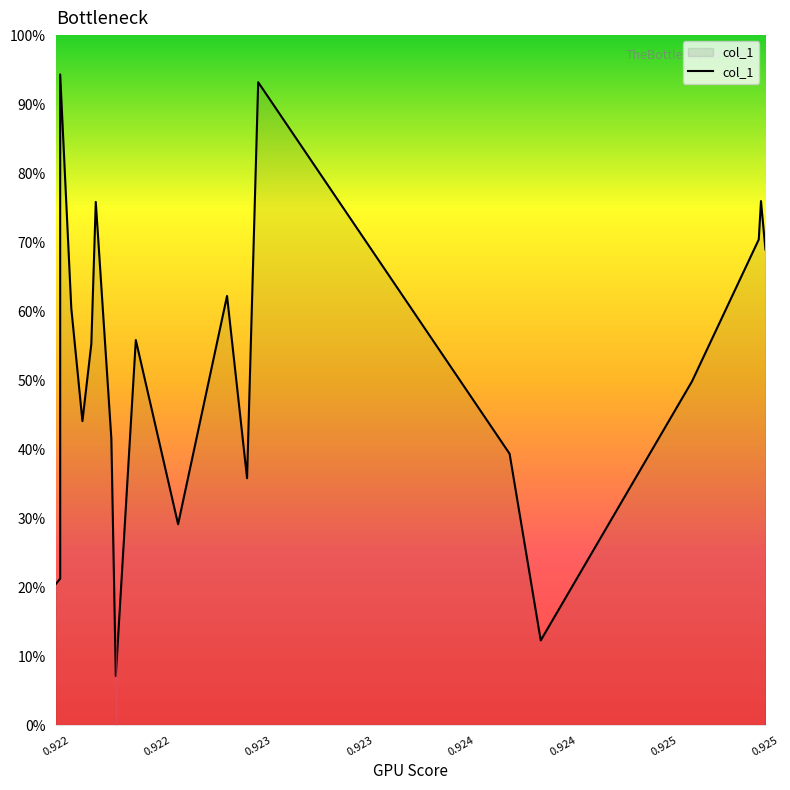

How many lines are shown in the chart?

1